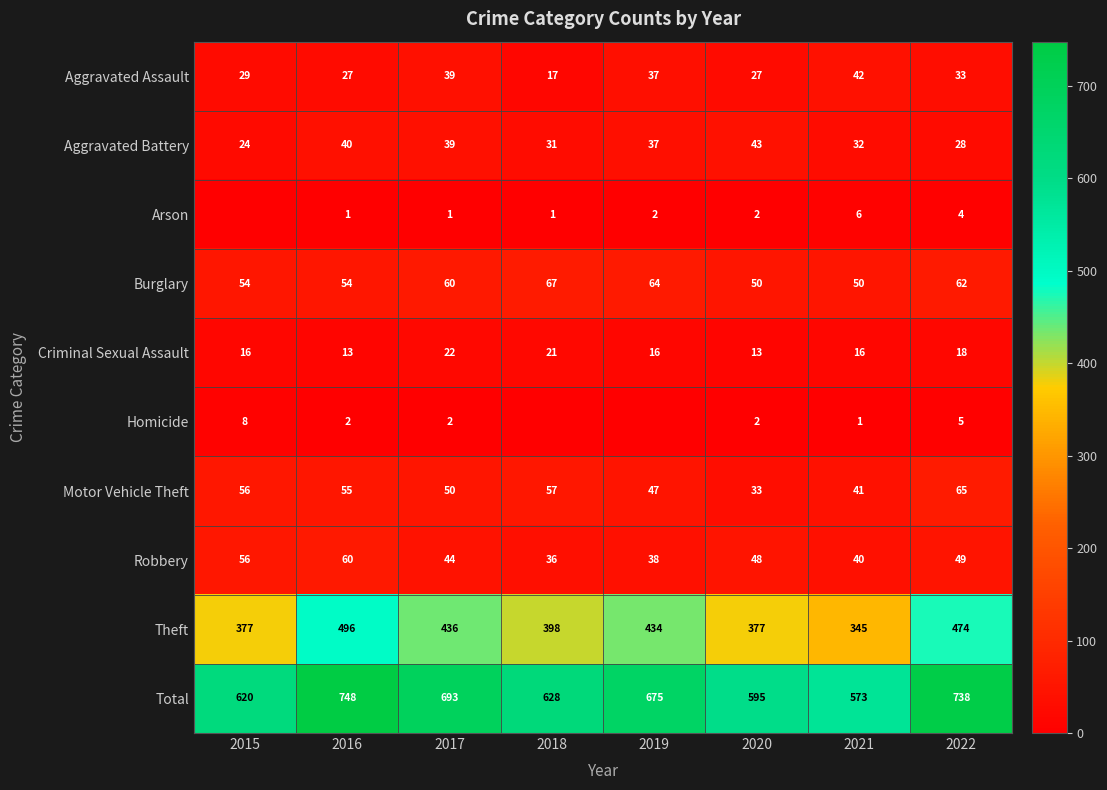

Where is Theft nearest to the value 420?

2019